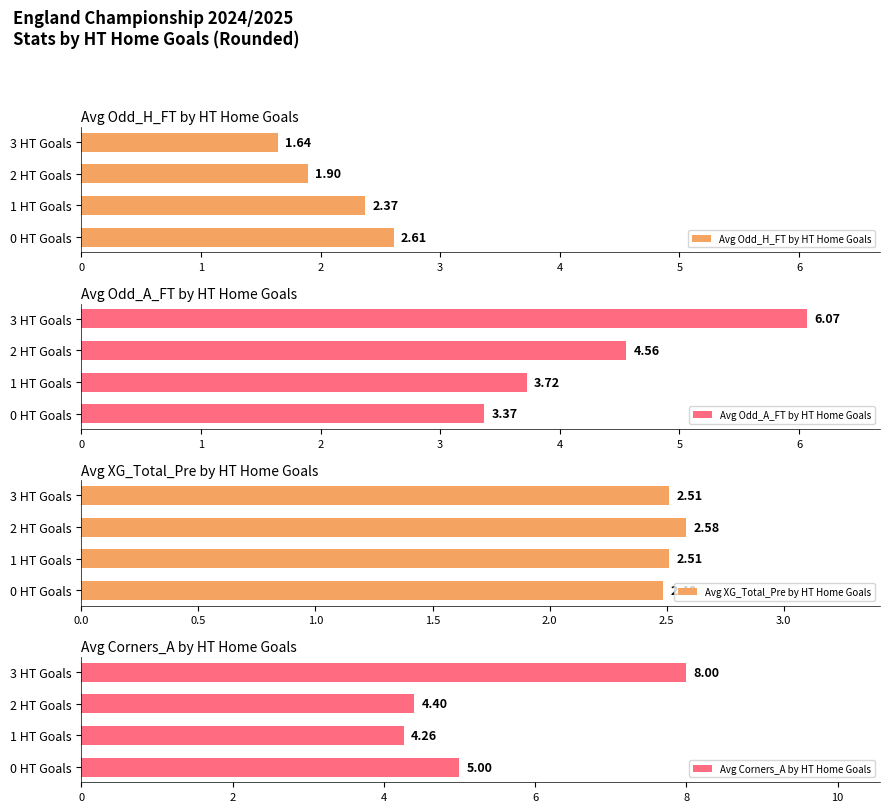

List the labels in order of Avg Odd_H_FT by HT Home Goals value, largest first.

0 HT Goals, 1 HT Goals, 2 HT Goals, 3 HT Goals